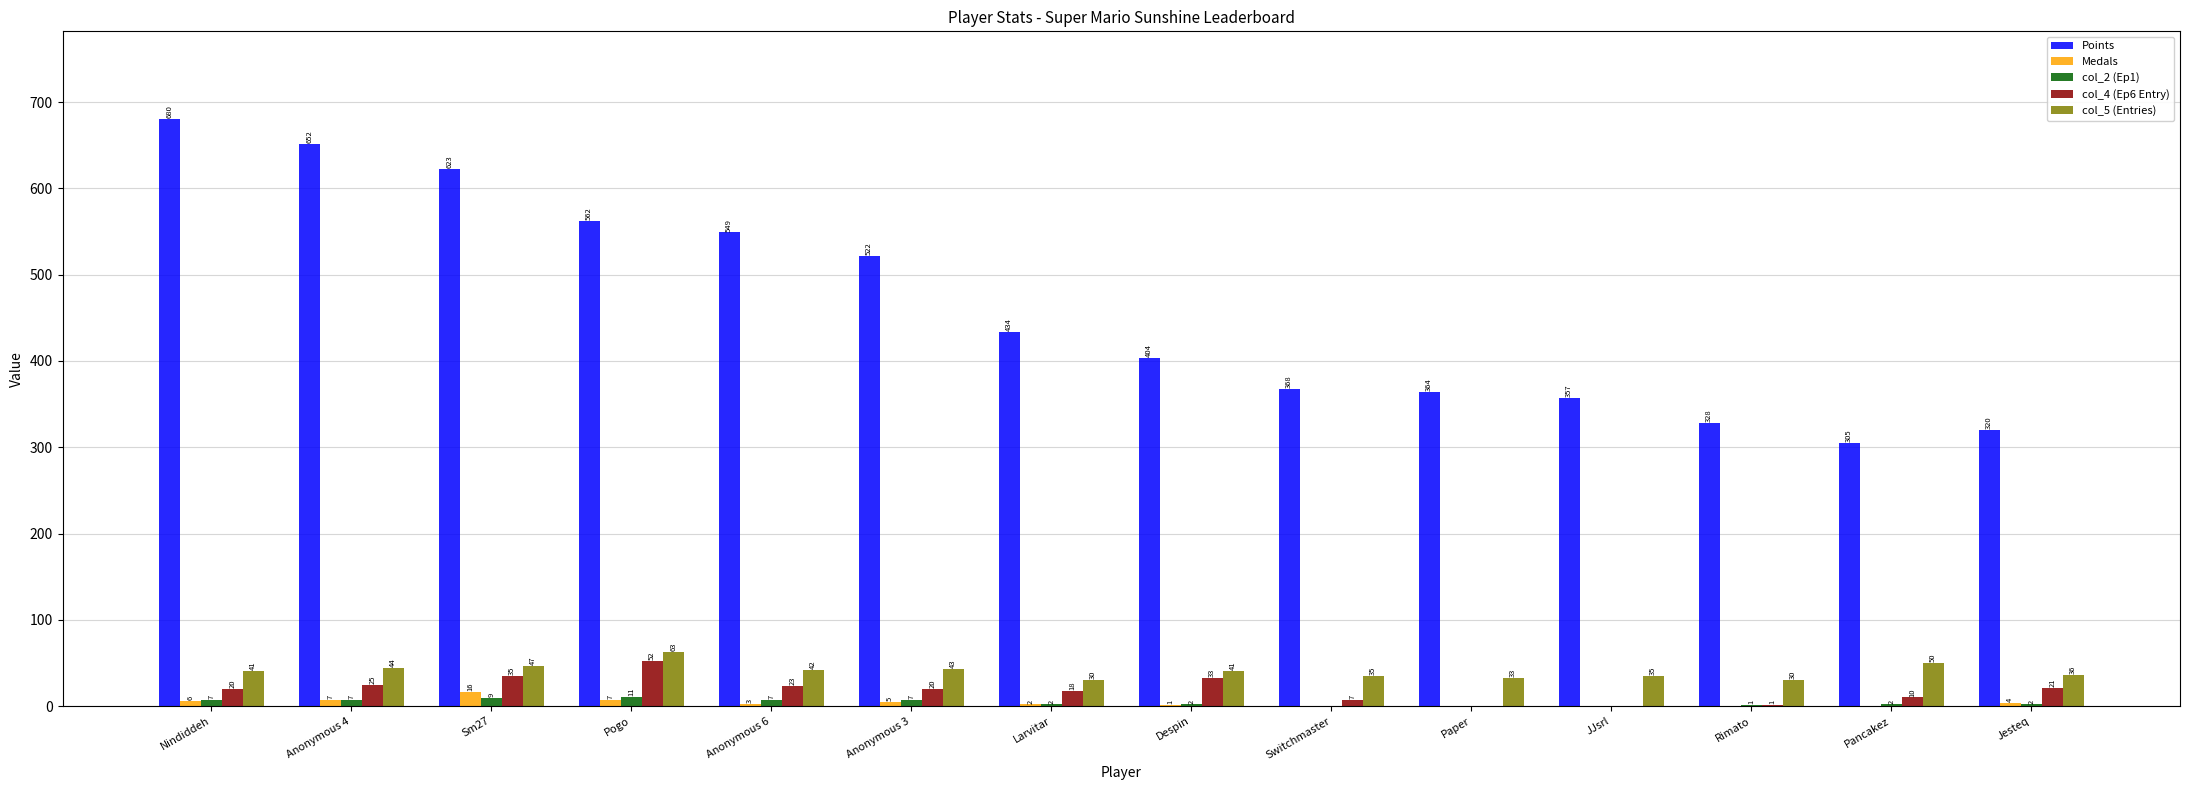

Read the col_5 (Entries) value at Larvitar.

30